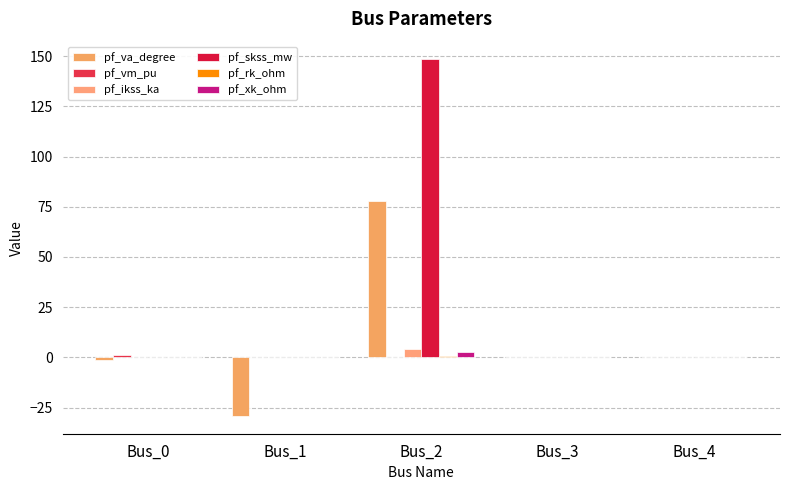

Reading left to right, what are all the values shown in this chart?

pf_va_degree: Bus_0=-1.1	Bus_1=-29.2	Bus_2=77.8	Bus_3=0.0	Bus_4=0.0
pf_vm_pu: Bus_0=0.9	Bus_1=0.3	Bus_2=0.0	Bus_3=0.0	Bus_4=0.0
pf_ikss_ka: Bus_0=0.0	Bus_1=0.0	Bus_2=4.3	Bus_3=0.0	Bus_4=0.0
pf_skss_mw: Bus_0=0.0	Bus_1=0.0	Bus_2=148.4	Bus_3=0.0	Bus_4=0.0
pf_rk_ohm: Bus_0=0.0	Bus_1=0.0	Bus_2=0.6	Bus_3=0.0	Bus_4=0.0
pf_xk_ohm: Bus_0=0.0	Bus_1=0.0	Bus_2=2.9	Bus_3=0.0	Bus_4=0.0